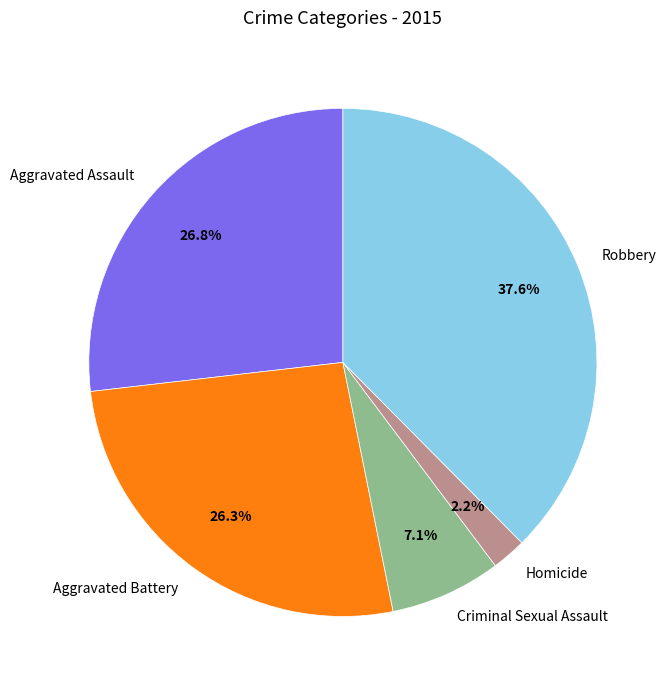

To the nearest percent, what portion does Aggravated Assault represent?

27%